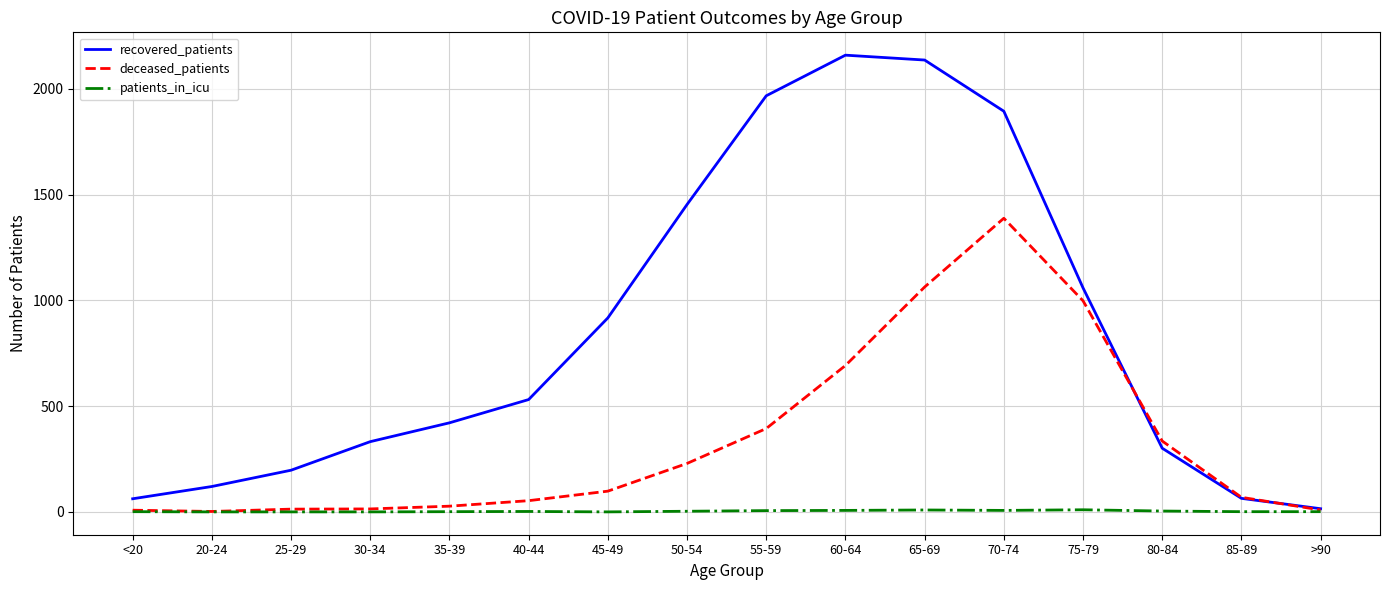

At 55-59, list the series in order from largest to smallest.

recovered_patients, deceased_patients, patients_in_icu